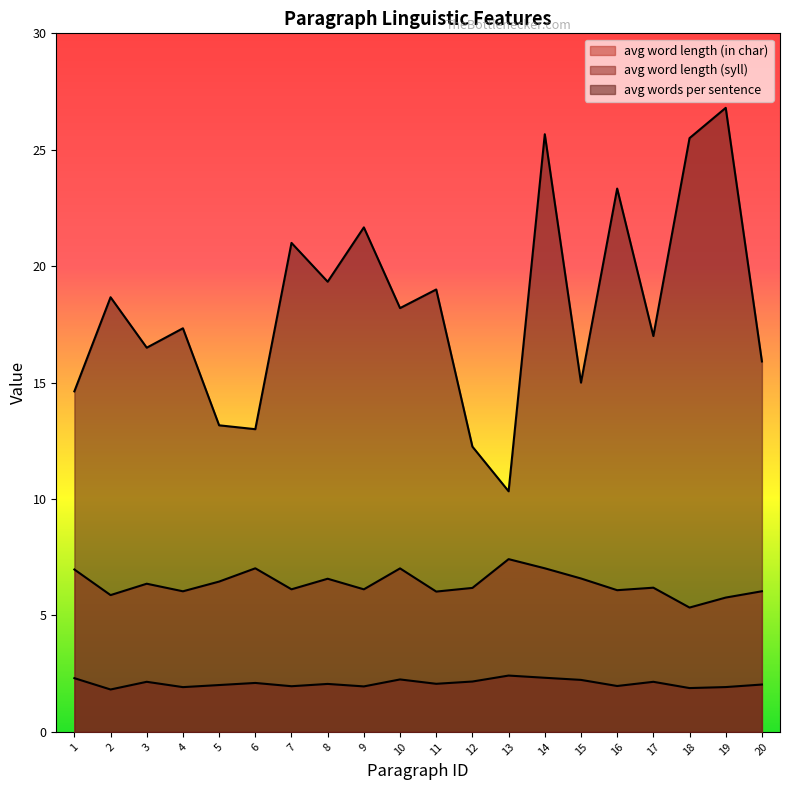

True or false: avg word length (syll) and avg word length (in char) intersect in this chart.

False